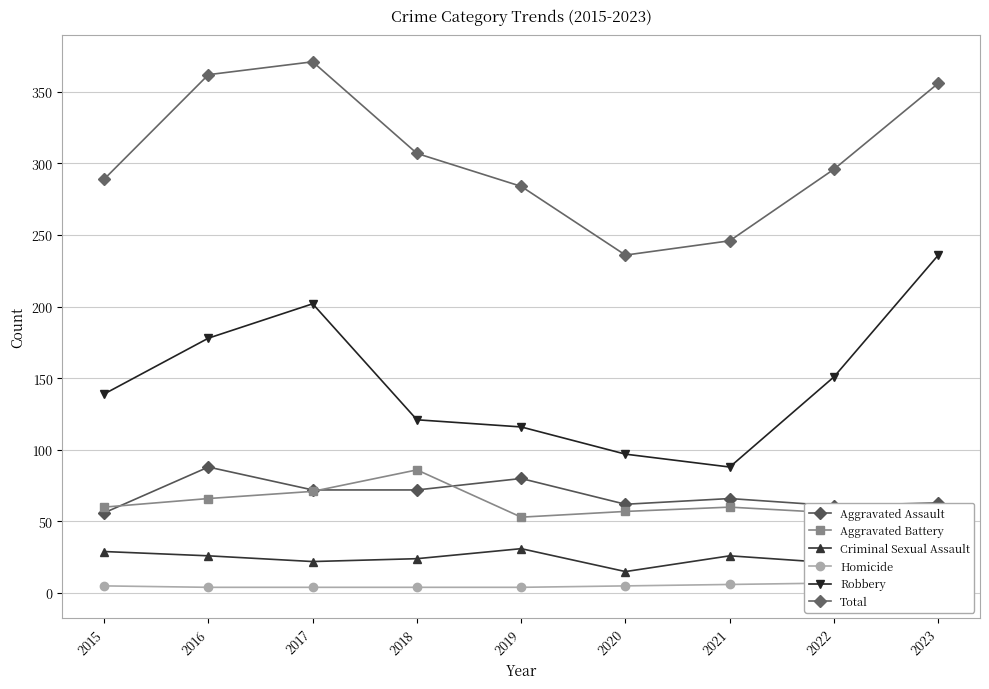

What is the total value across all series at 2015?

578